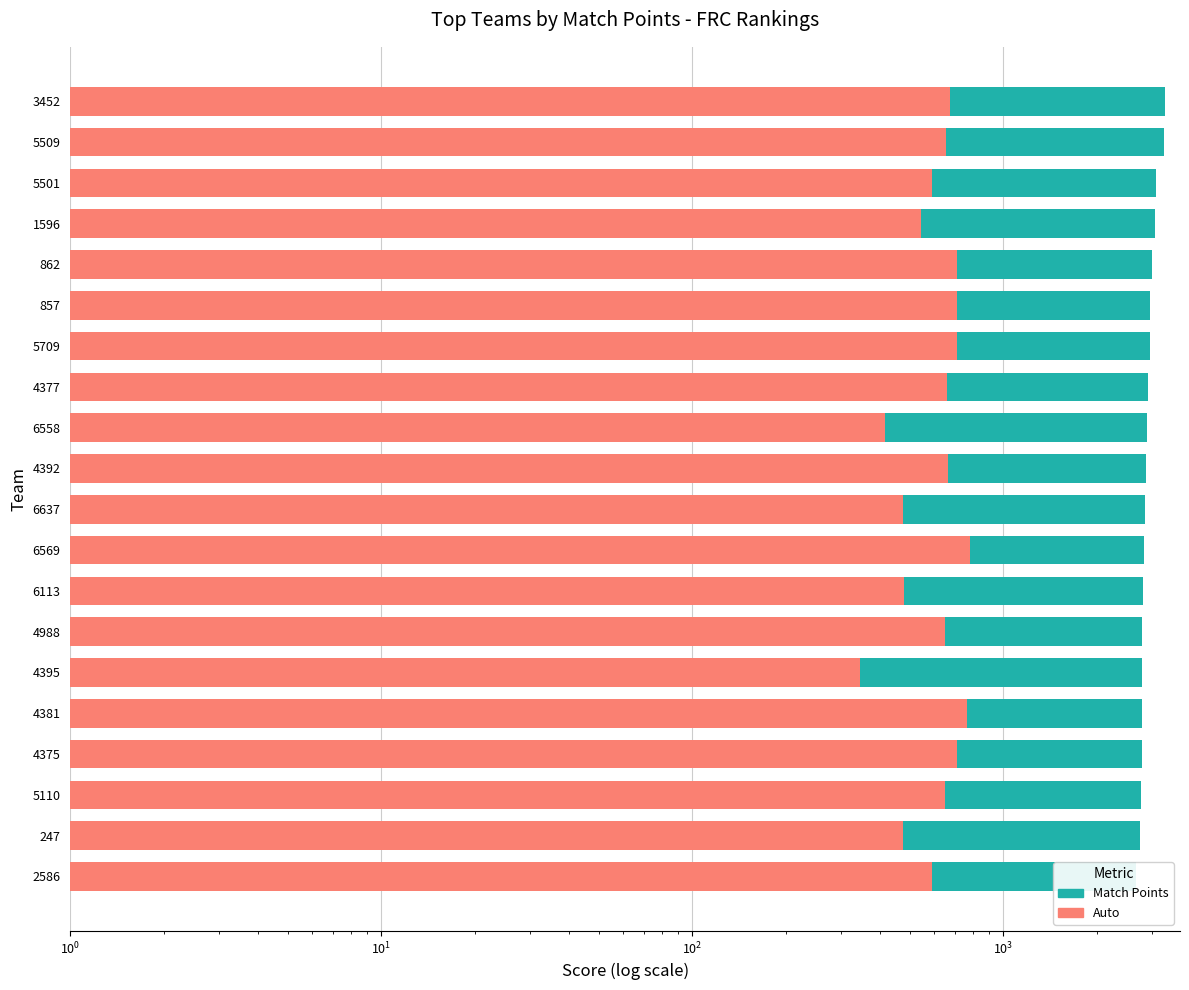

What is the maximum value for Match Points?

3304